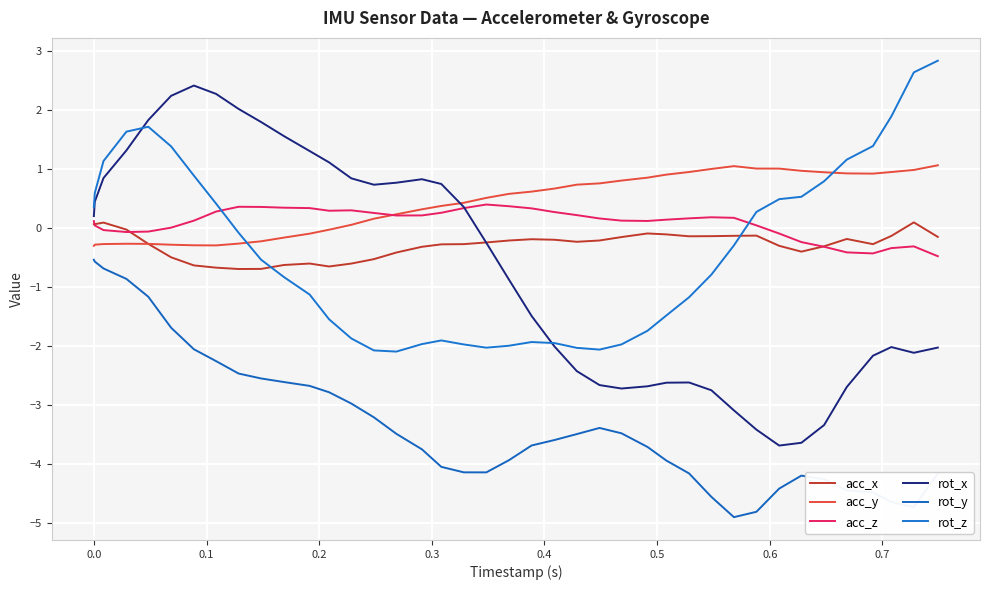

Does the chart have visible grid lines?

Yes